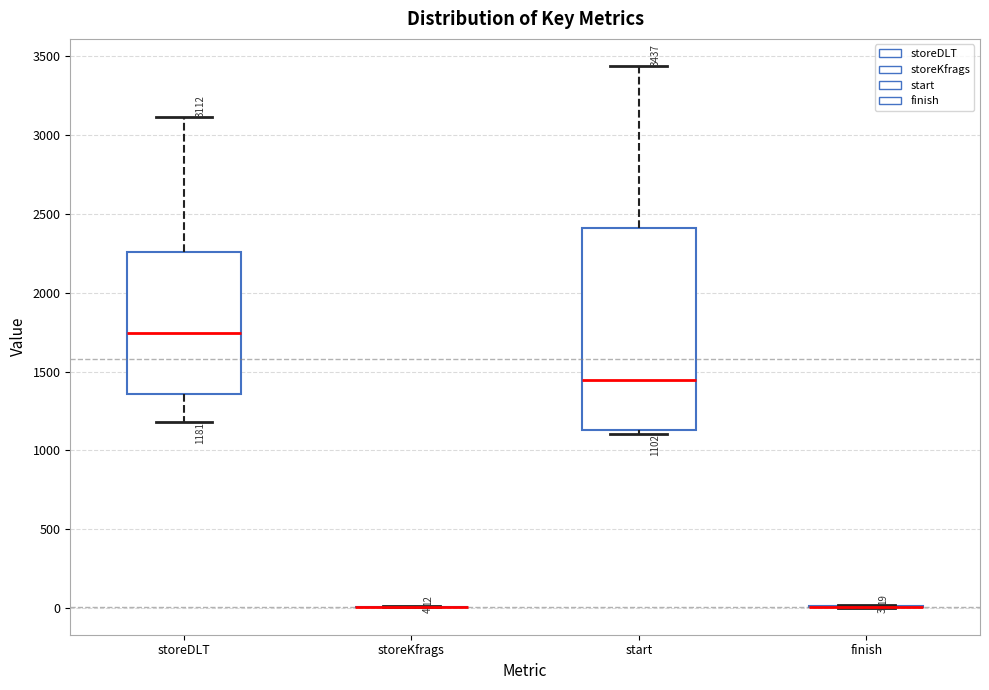

Which box is the tallest, from its lower edge to its upper edge?

start